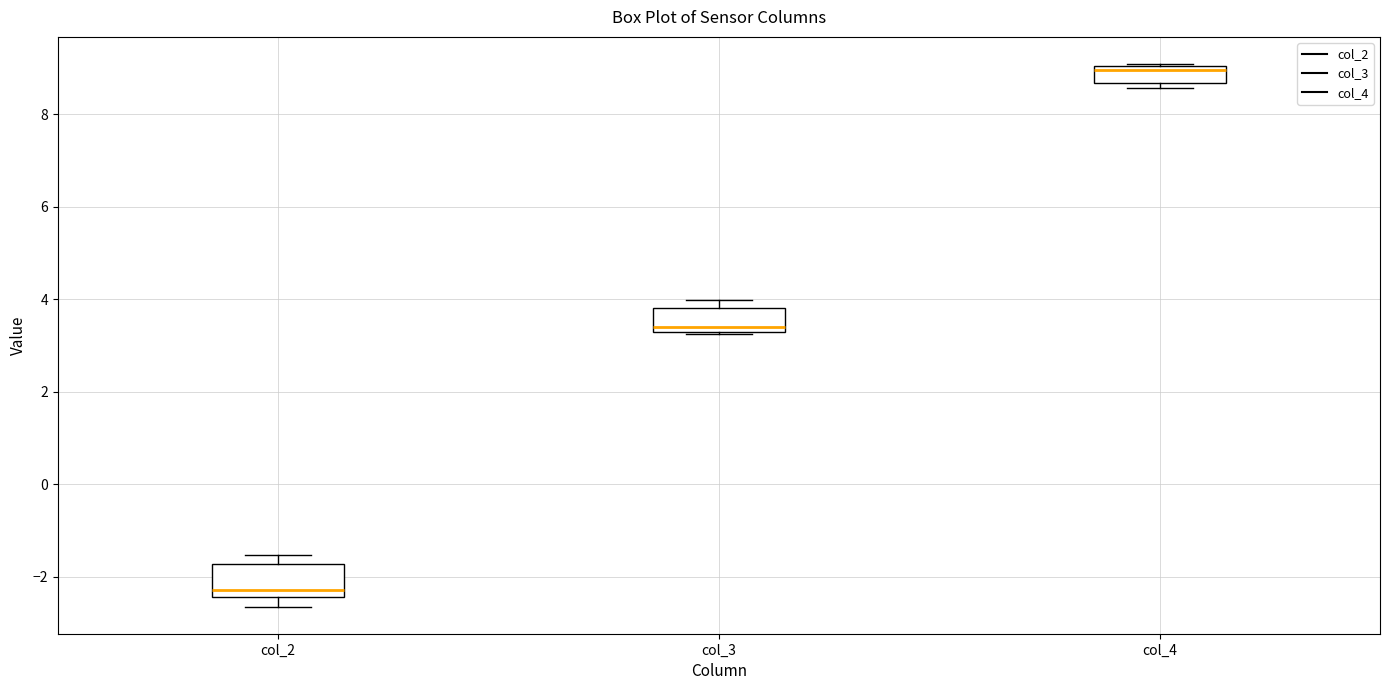

Which box has the highest median line?

col_4